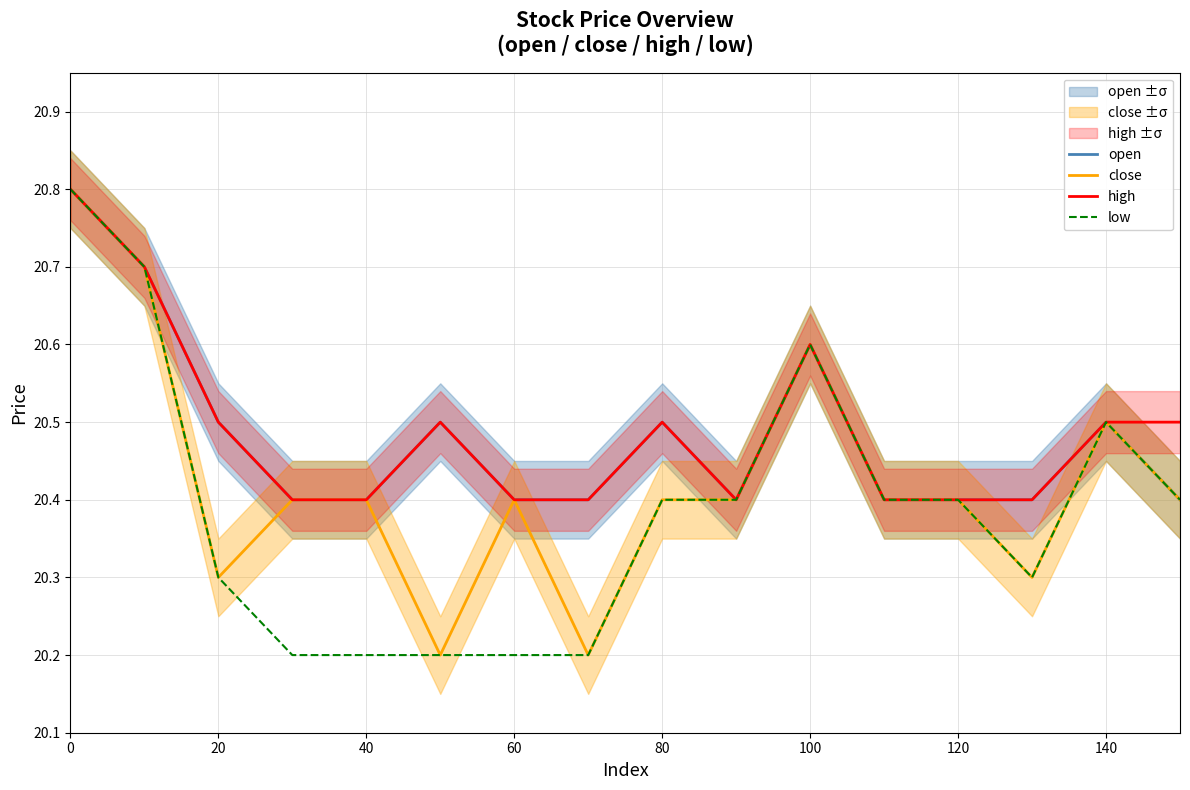

Is it true that close equals 20.8 at 0?

True